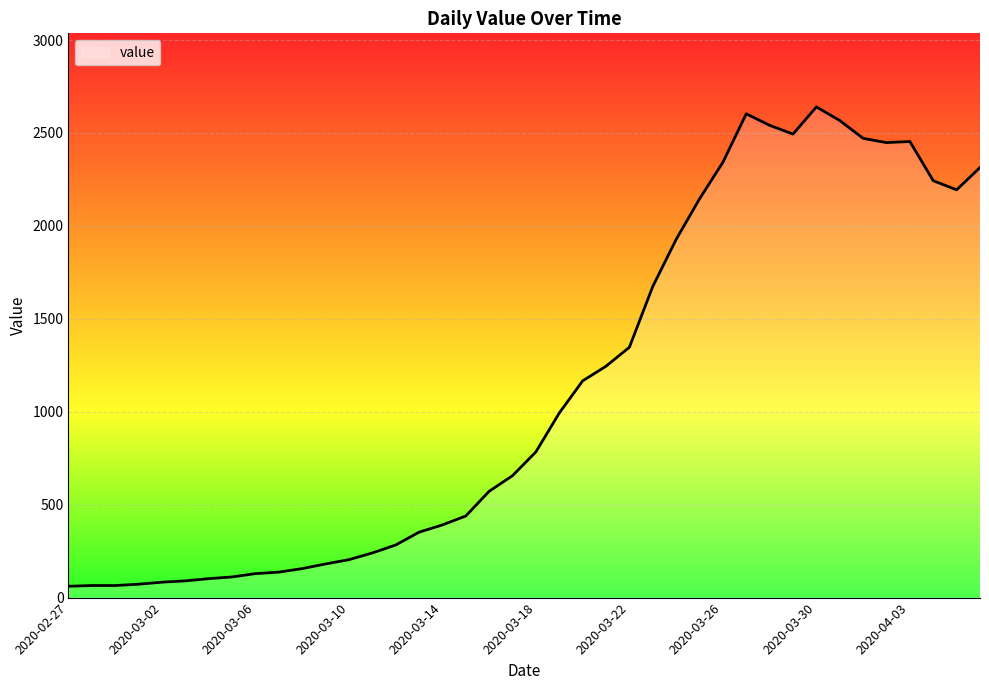

What is the difference between the maximum and minimum values?

2579